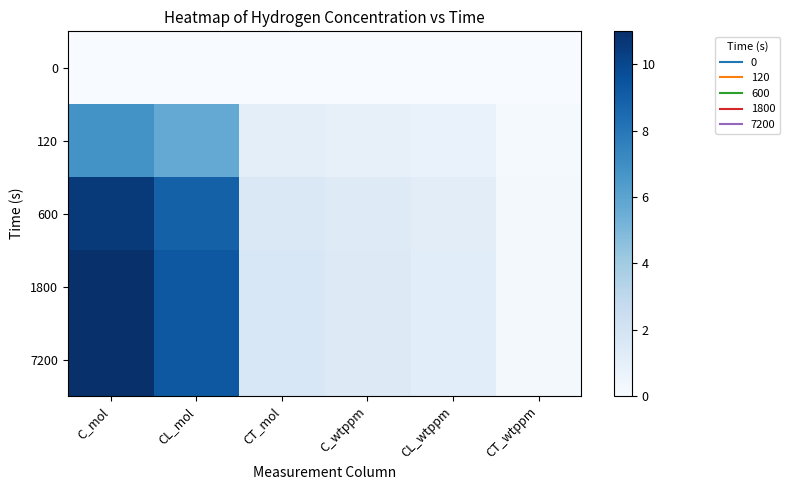

Reading left to right, extract all data points from this chart.

0: C_mol=0.0	CL_mol=0.0	CT_mol=0.0	C_wtppm=0.0	CL_wtppm=0.0	CT_wtppm=0.0
120: C_mol=6.8	CL_mol=5.7	CT_mol=1.1	C_wtppm=0.9	CL_wtppm=0.7	CT_wtppm=0.1
600: C_mol=10.5	CL_mol=8.9	CT_mol=1.6	C_wtppm=1.3	CL_wtppm=1.1	CT_wtppm=0.2
1800: C_mol=11.0	CL_mol=9.3	CT_mol=1.7	C_wtppm=1.4	CL_wtppm=1.2	CT_wtppm=0.2
7200: C_mol=11.0	CL_mol=9.3	CT_mol=1.7	C_wtppm=1.4	CL_wtppm=1.2	CT_wtppm=0.2